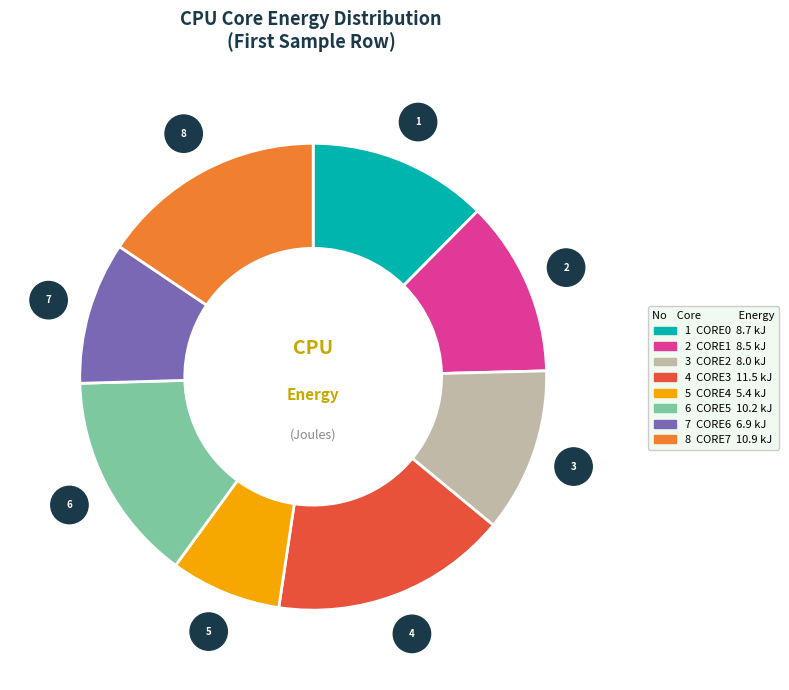

Is there a majority slice in this chart?

No